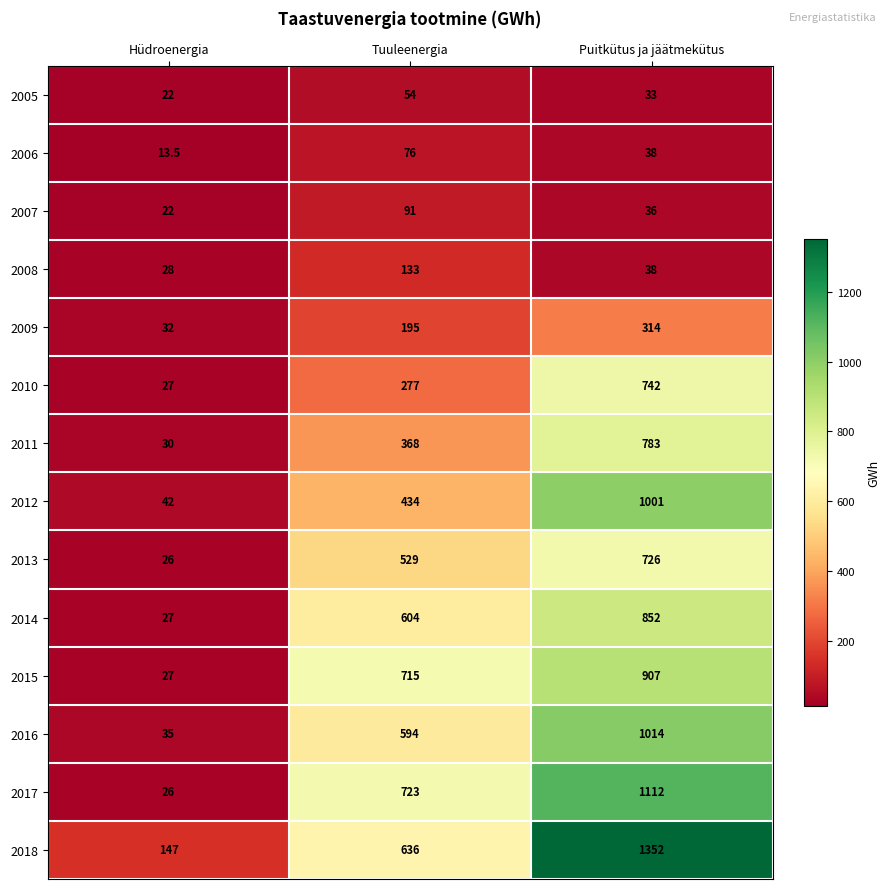

List the series in order of their peak value, lowest first.

2005, 2006, 2007, 2008, 2009, 2013, 2010, 2011, 2014, 2015, 2012, 2016, 2017, 2018